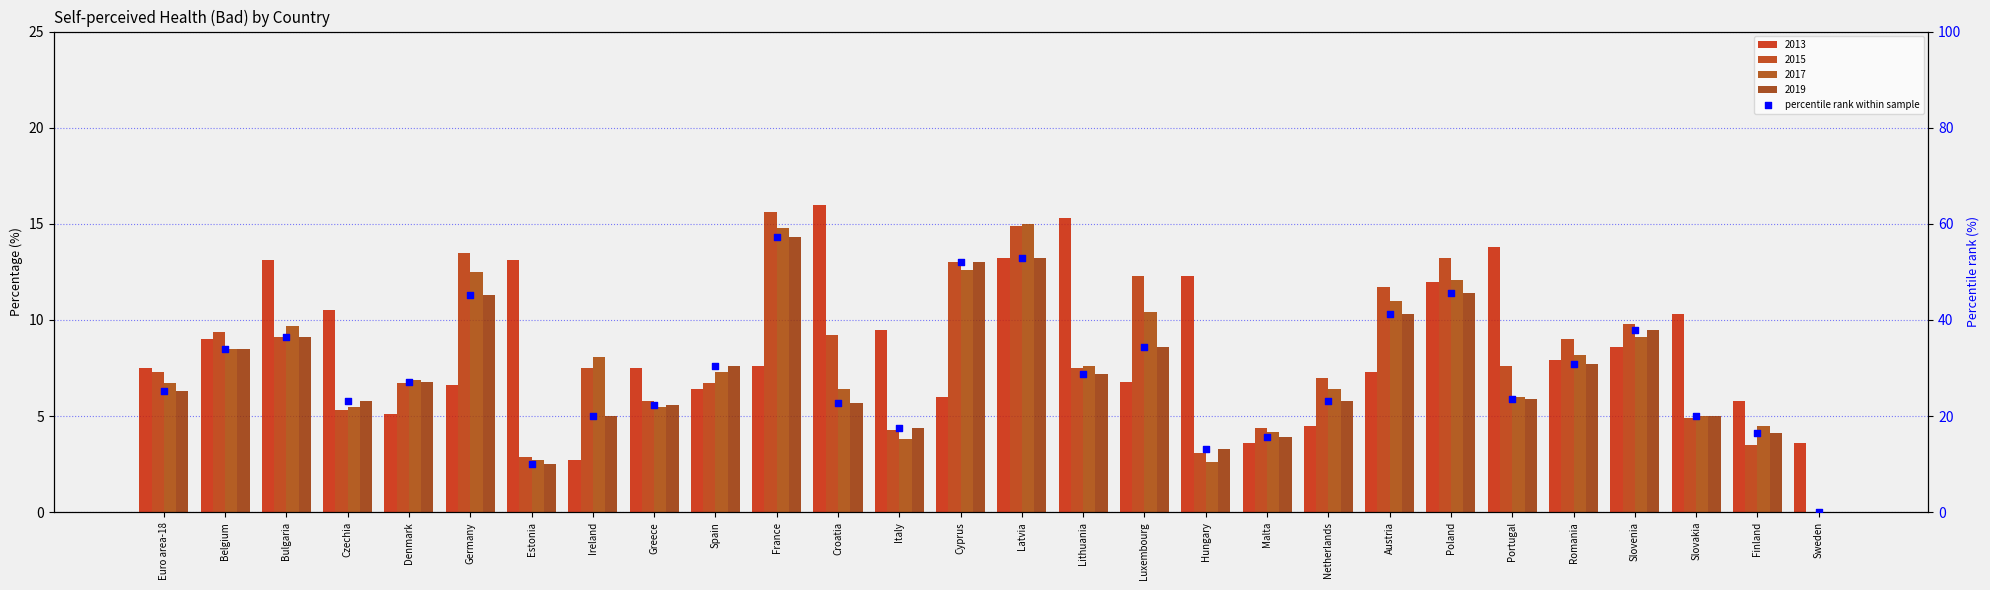

Between Netherlands and Greece, which is larger?

Netherlands